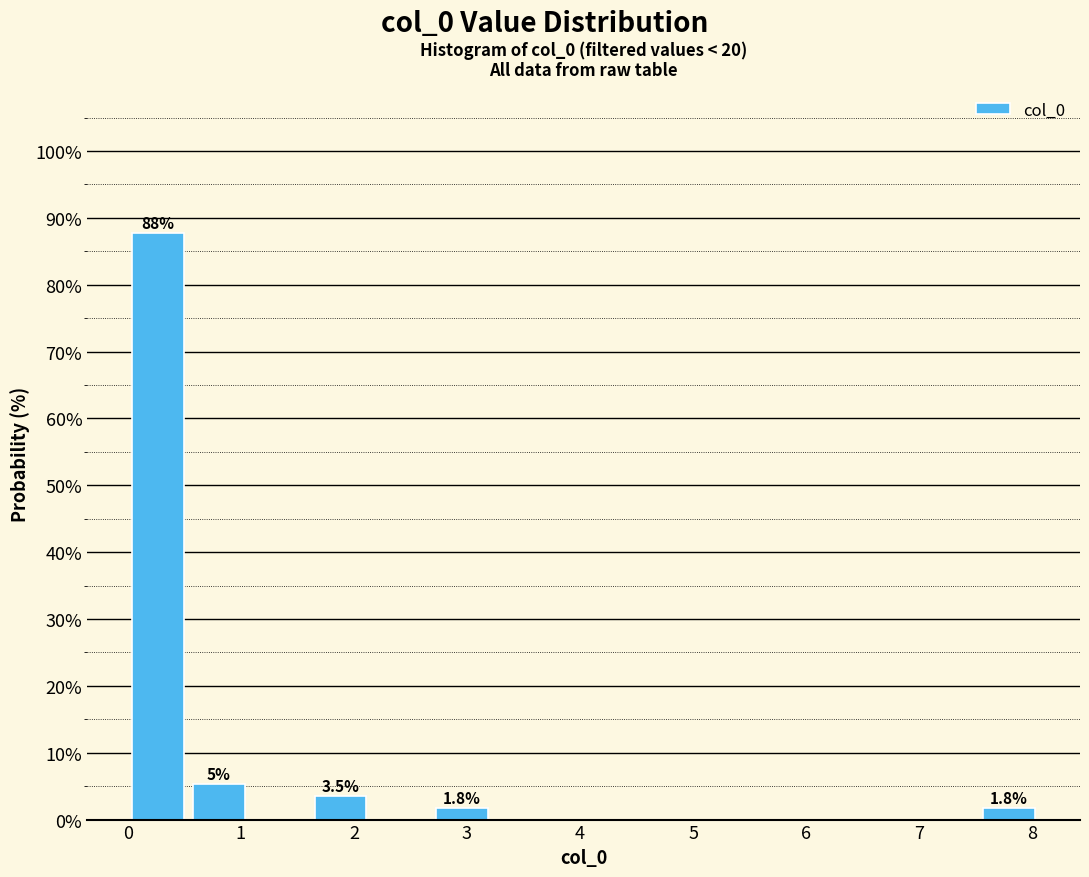

Which range on the x-axis has the tallest bar?

0.0 to 0.5